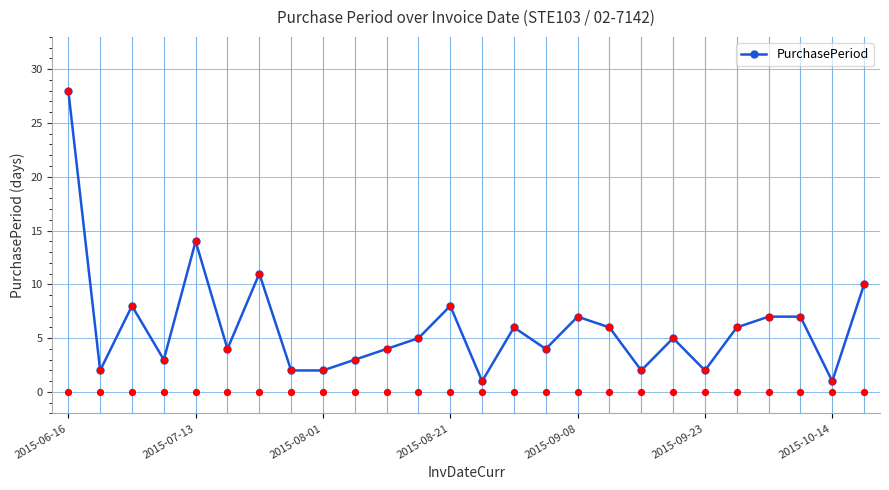

Which category has the highest value in the PurchasePeriod series?

2015-06-16